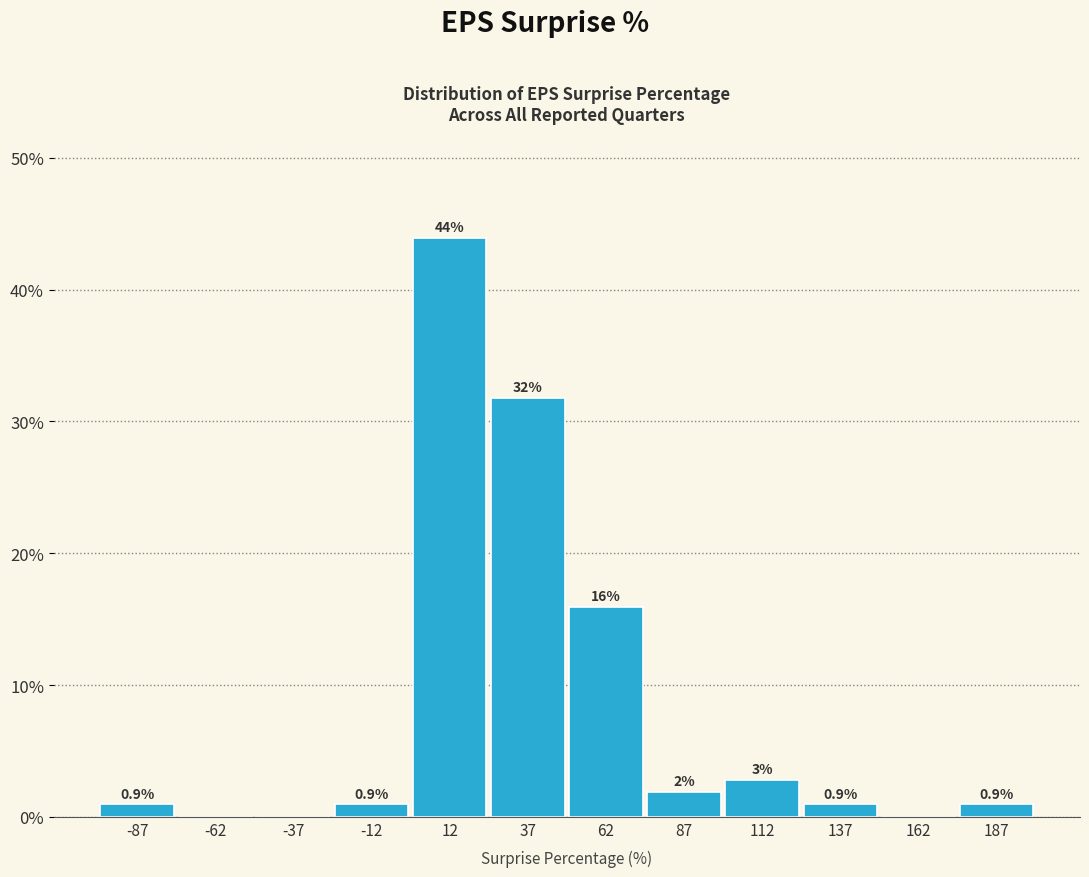

Over which range of the x-axis is the bar tallest?

0 to 25